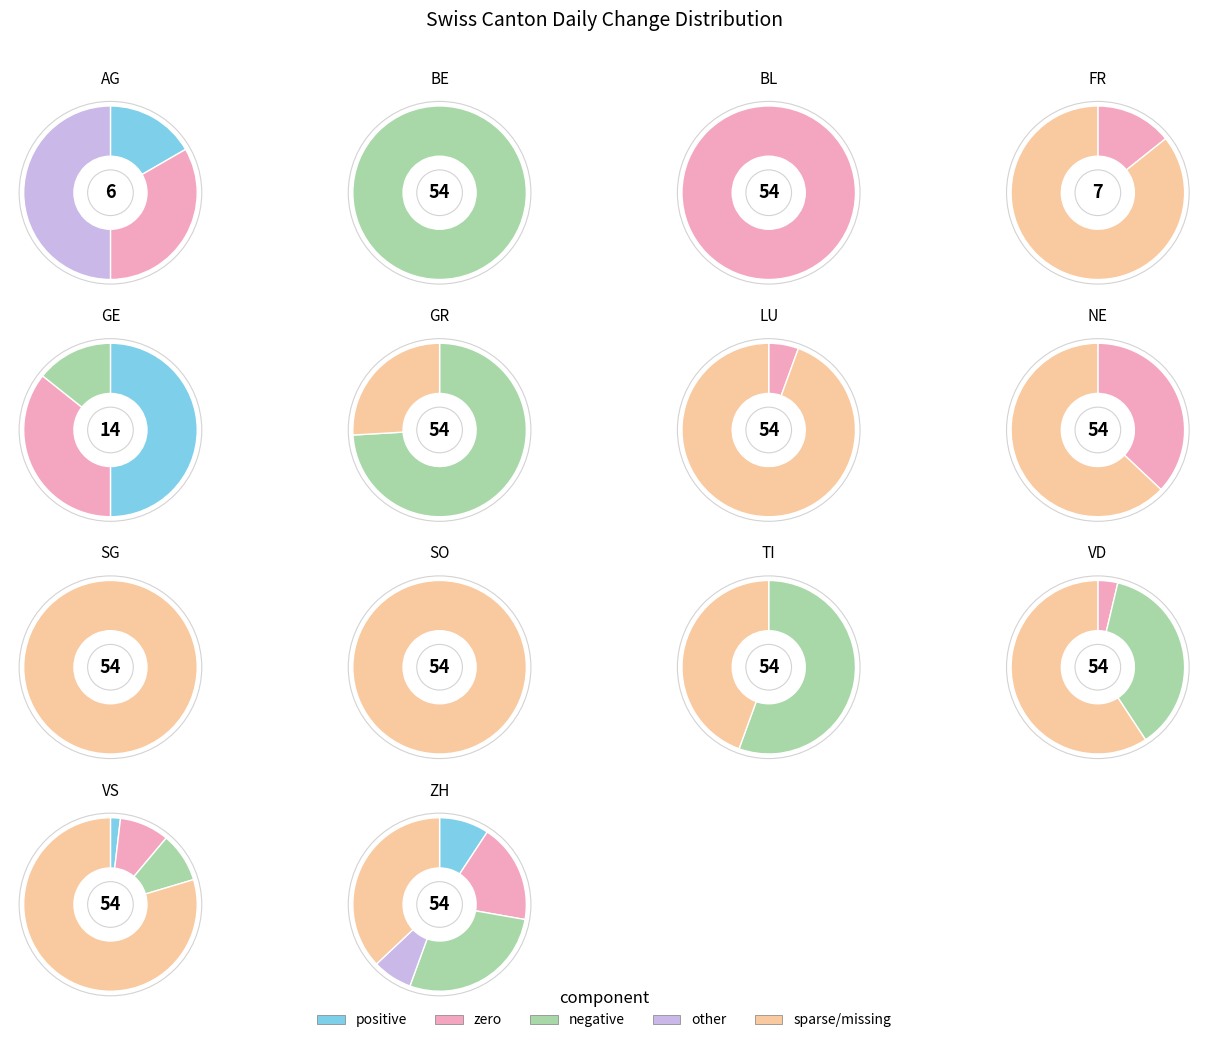

The 9 slice represents 0% of the pie. True or false?

True